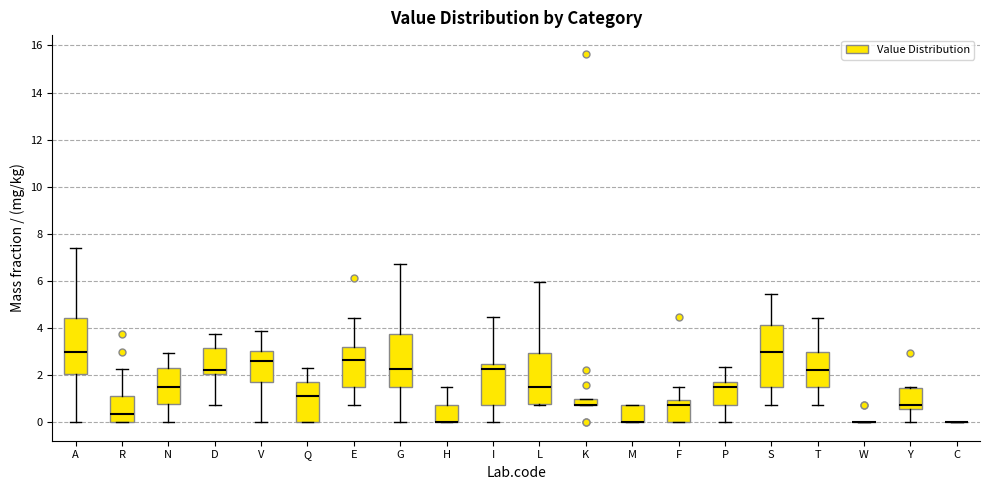

Where is the upper edge of the box for L on the y-axis? The values are not printed on the chart, so give them approximately, as read against the axis.

3.0